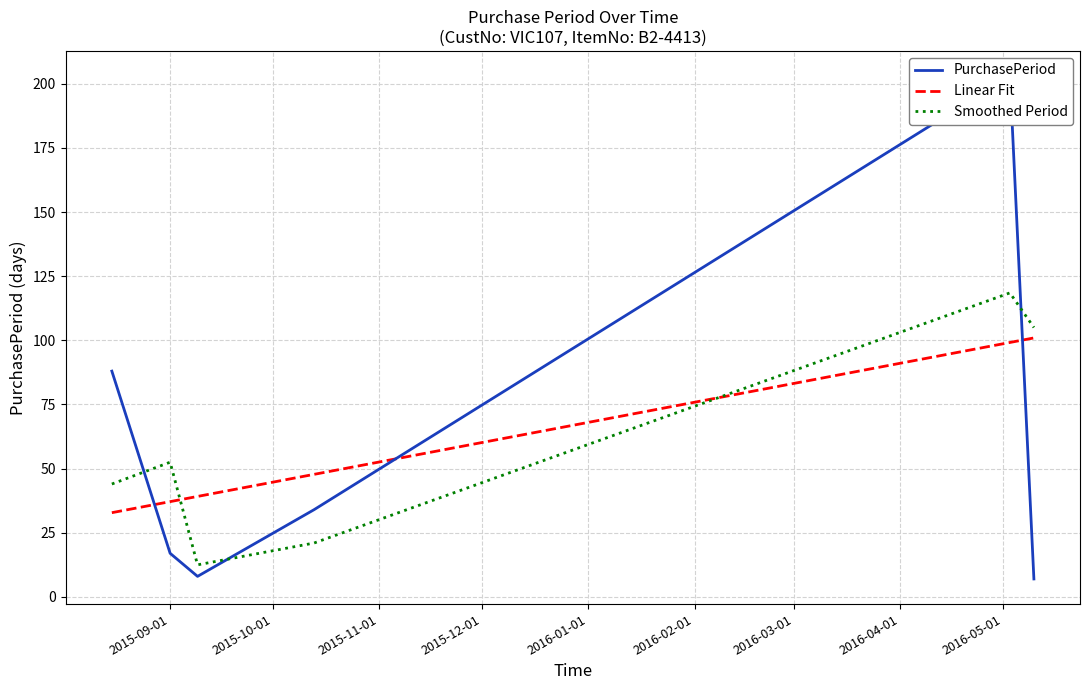

What is the minimum value for Smoothed Period?

12.5